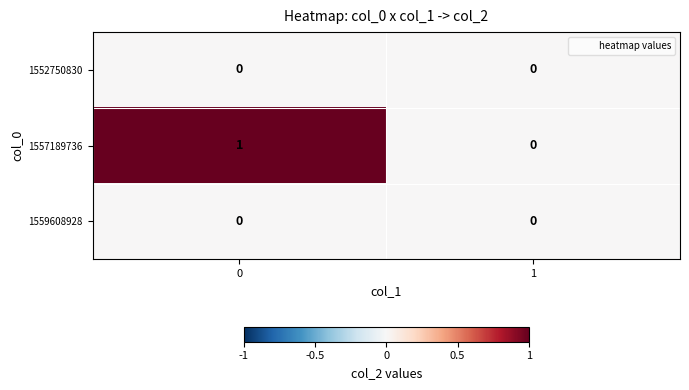

Is it true that 1557189736 equals 1 at 1?

False